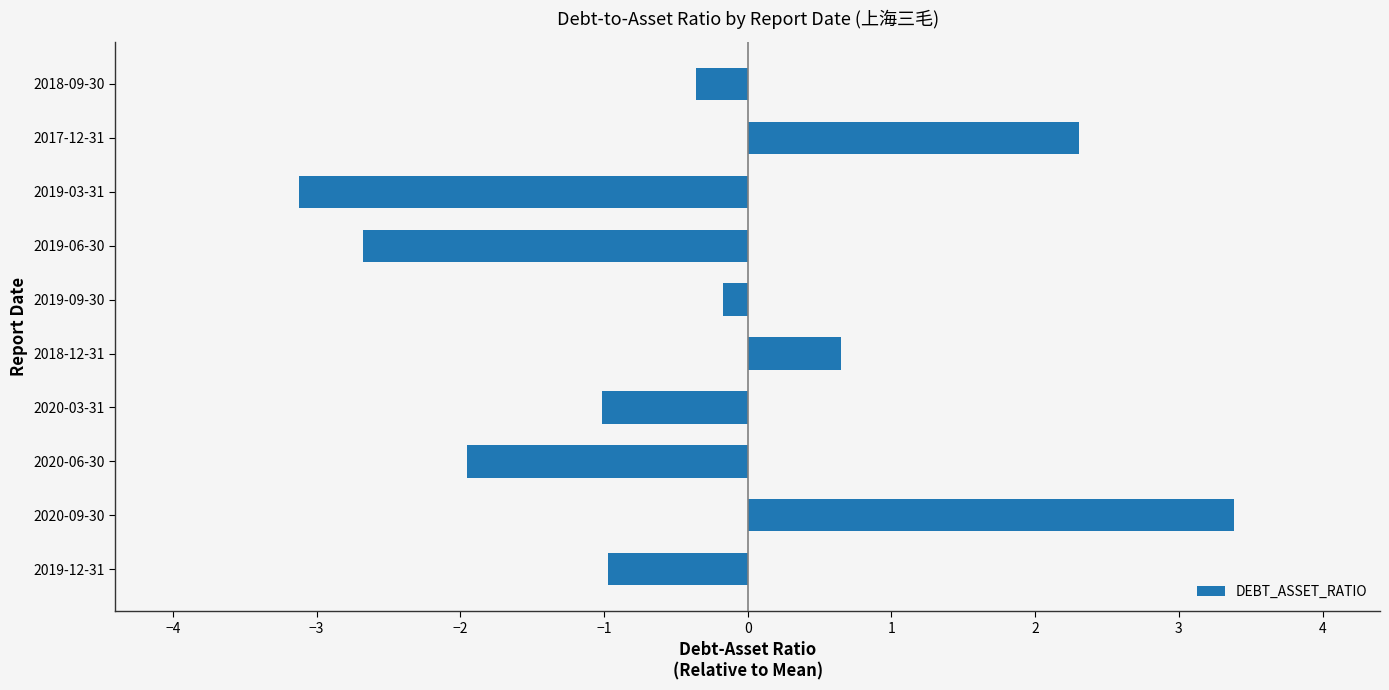

Reading bottom to top, list all the values displayed in this chart.

2019-12-31=-1.0	2020-09-30=3.4	2020-06-30=-2.0	2020-03-31=-1.0	2018-12-31=0.6	2019-09-30=-0.2	2019-06-30=-2.7	2019-03-31=-3.1	2017-12-31=2.3	2018-09-30=-0.4